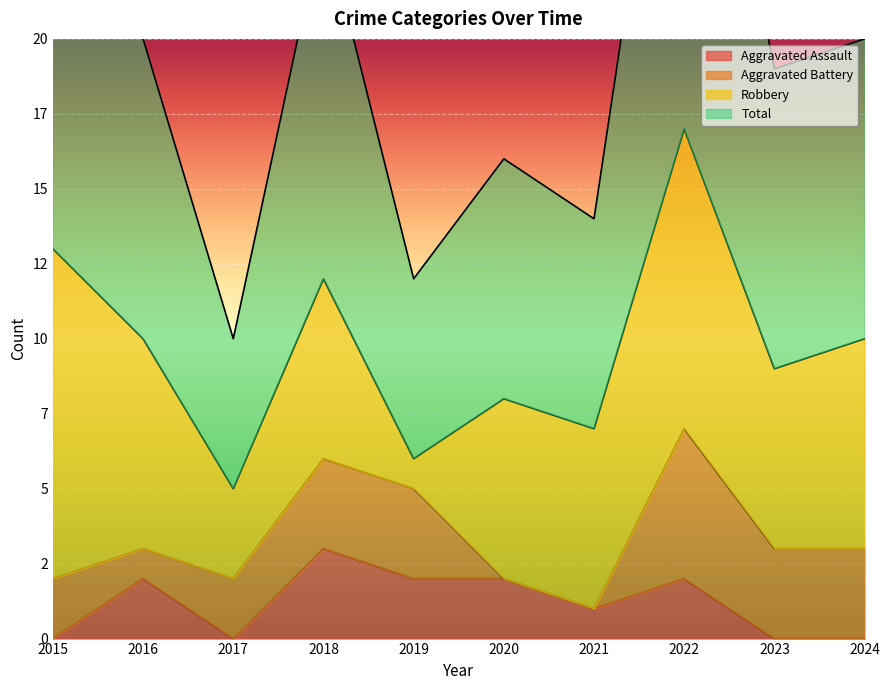

True or false: Aggravated Assault has a value of -2 at 2023.

False